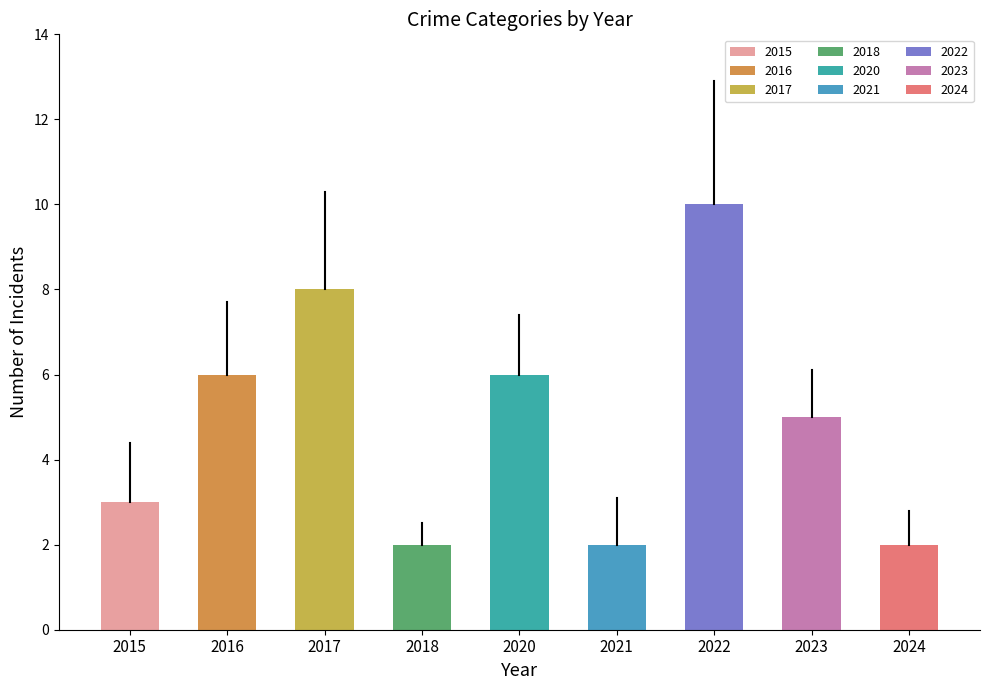

Does the chart contain any negative values?

No